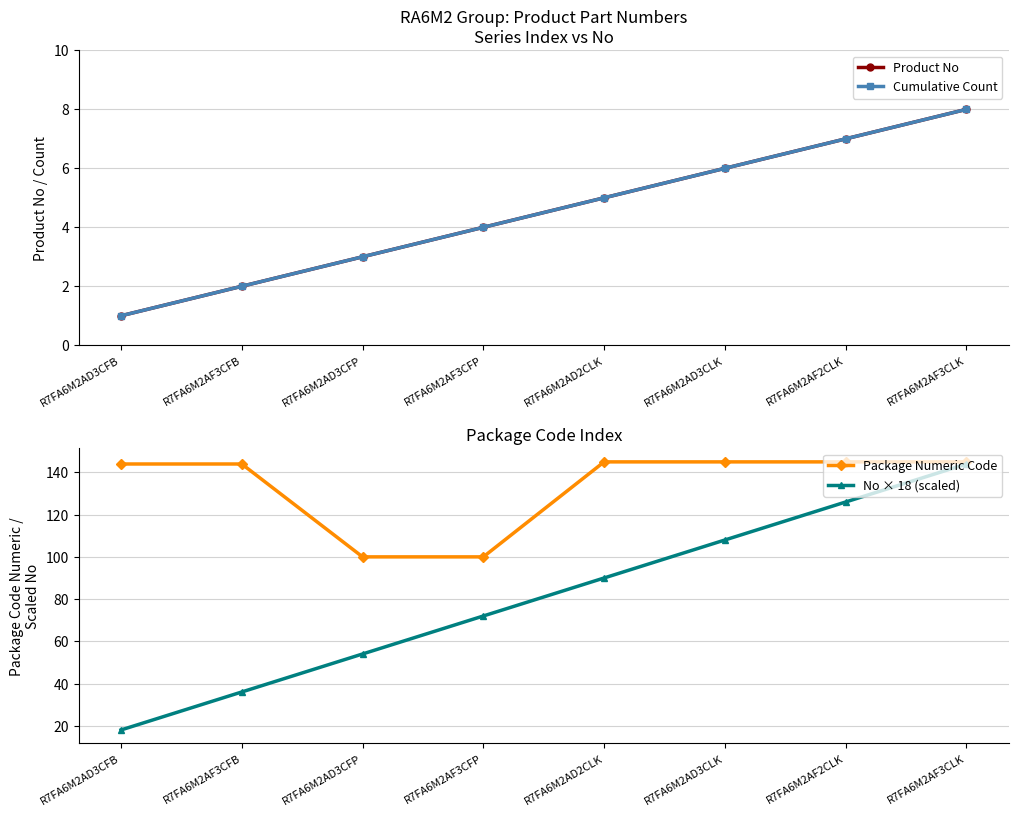

Is it true that Cumulative Count equals 6 at R7FA6M2AD3CLK?

True